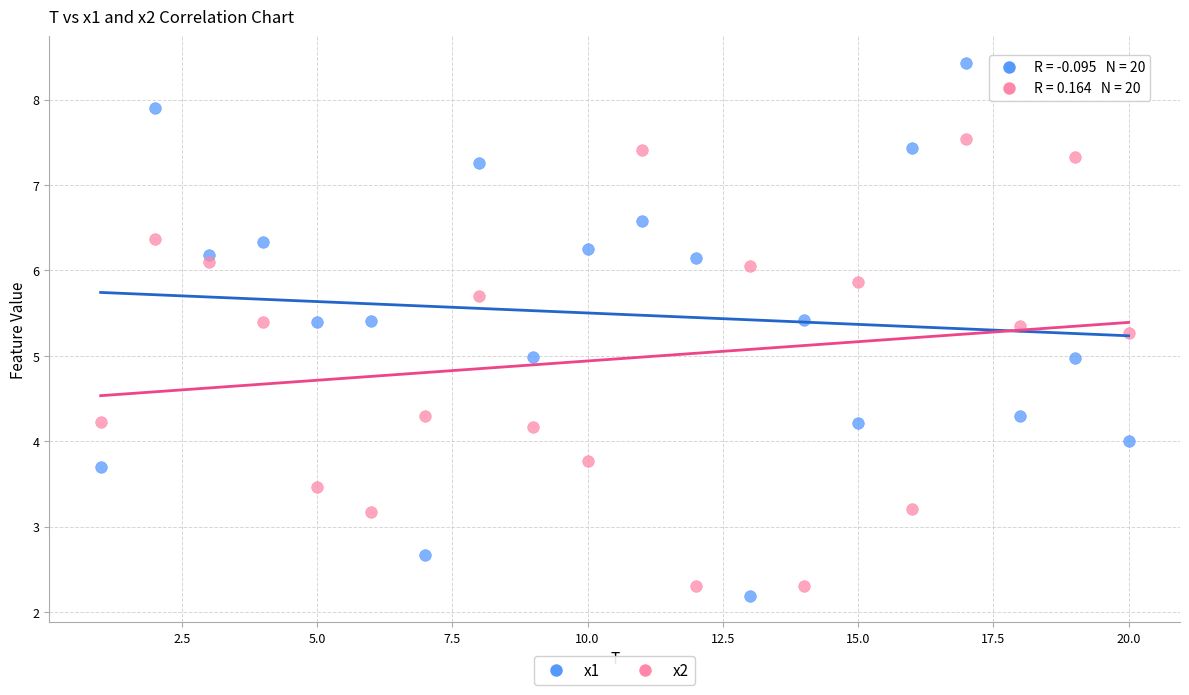

Which series has the widest spread of Y values?

x1